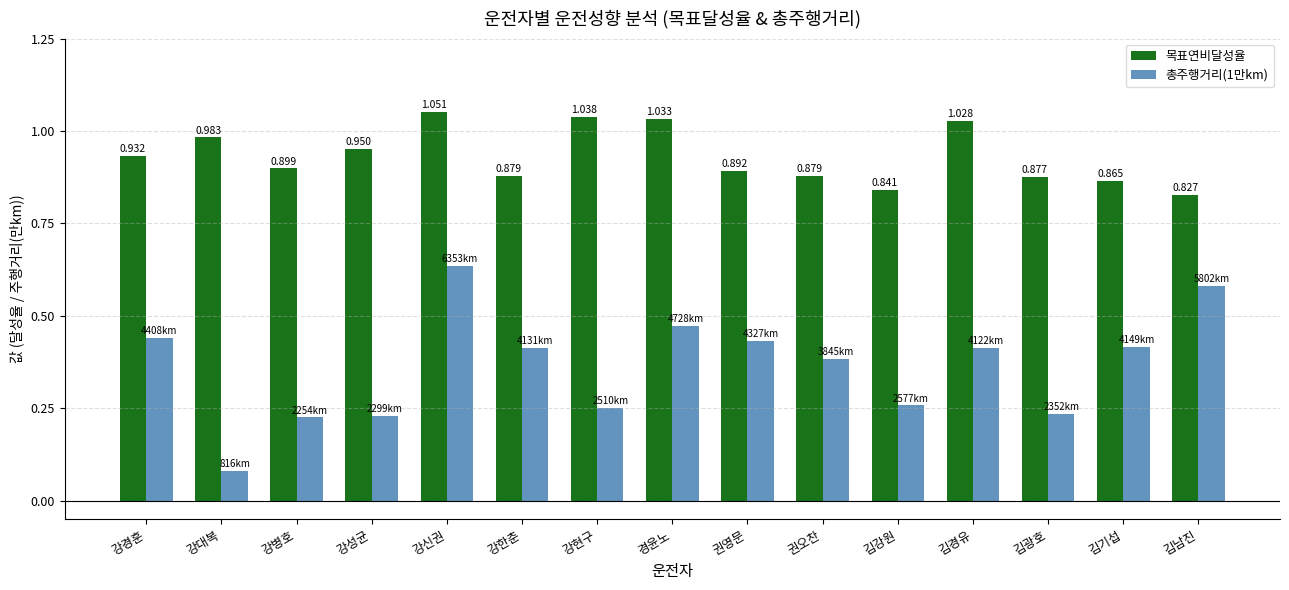

What is the label of the 9th bar from the left?

권영문